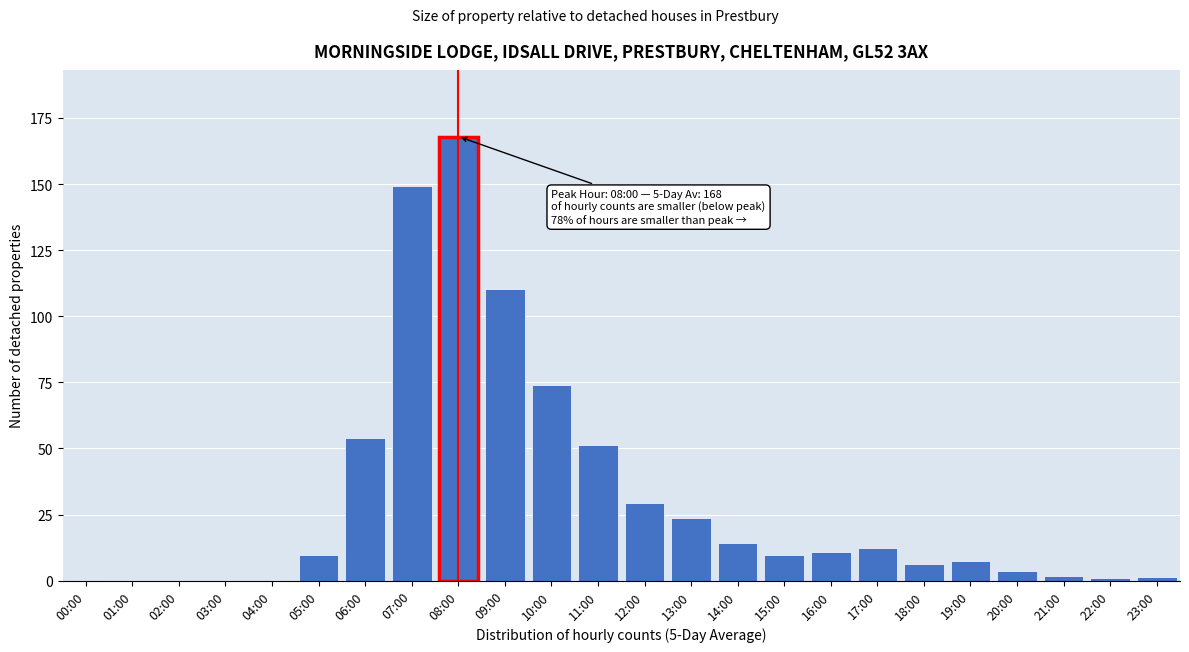

What is the greatest value displayed?

168.0